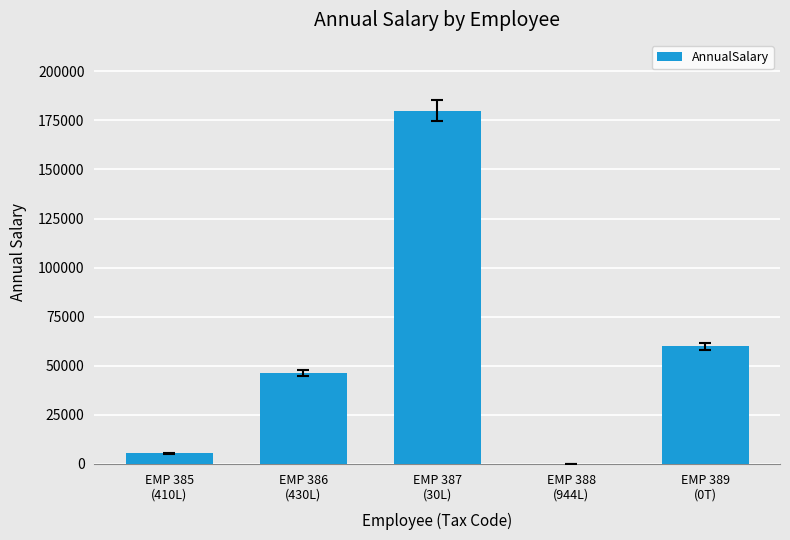

How many data points does each series have?

5